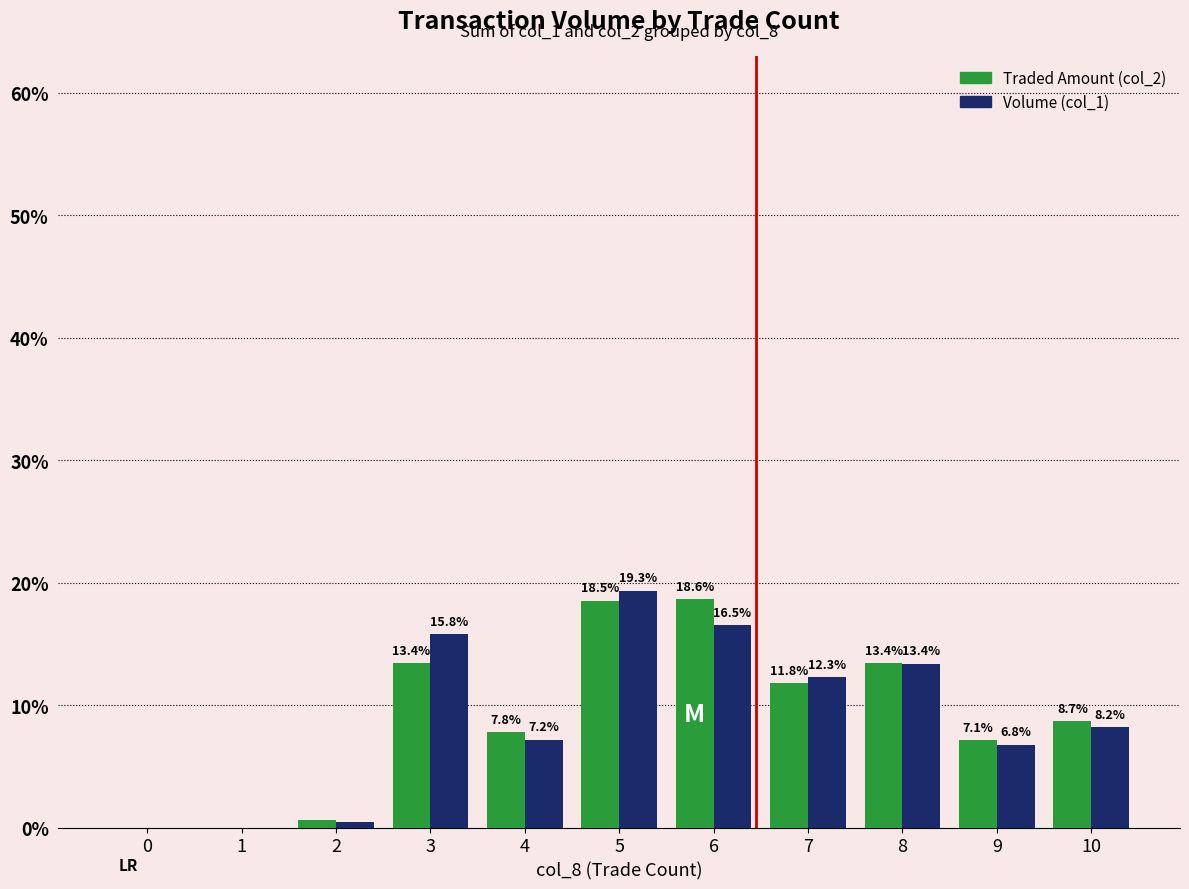

What is the sum of the Volume (col_1) values at 10 and 0?

8.2